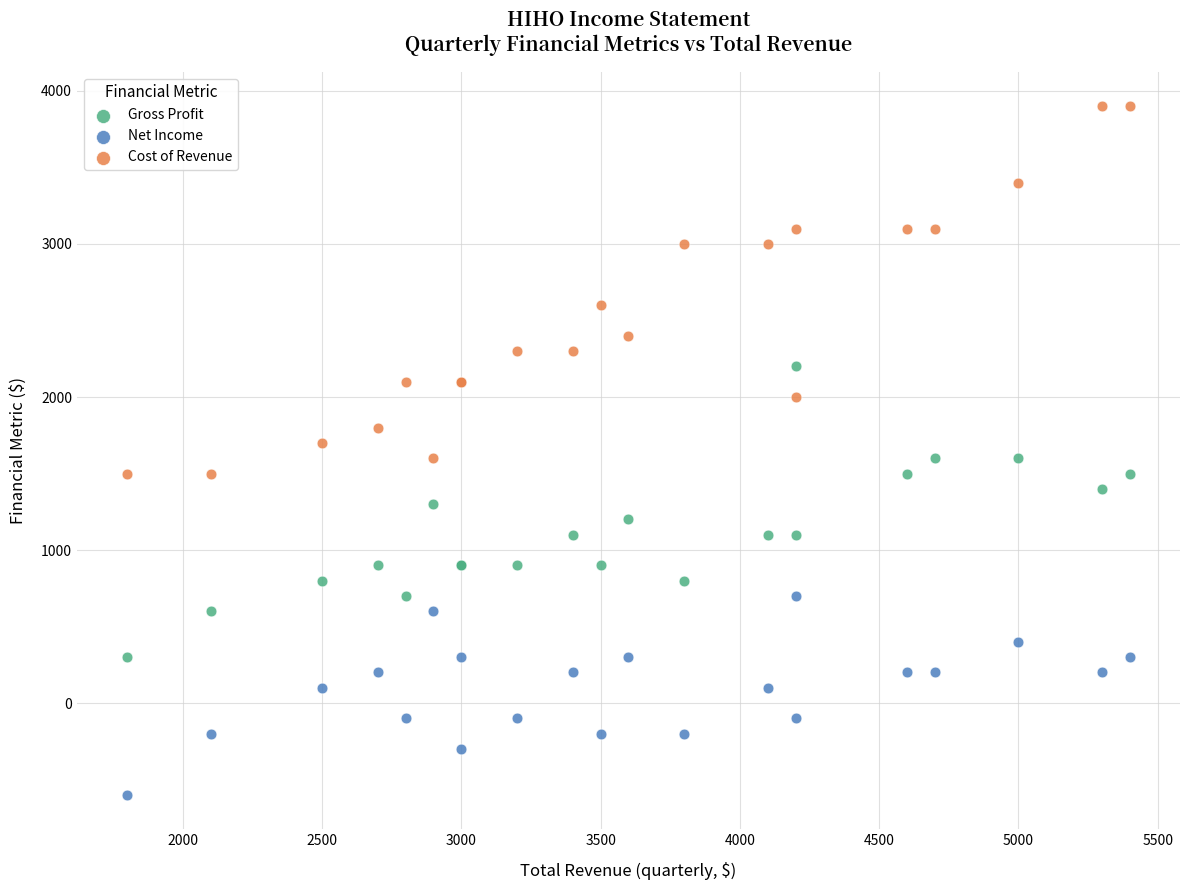

Which series contains the lowest Y value?

Net Income